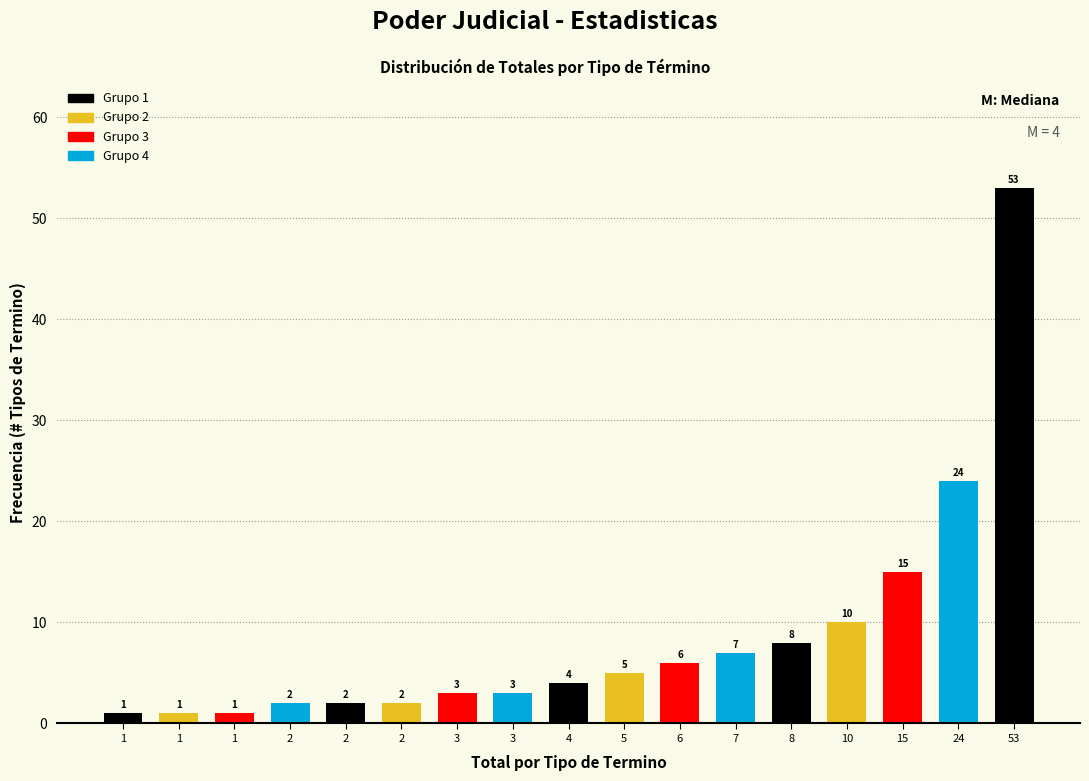

Are the bars horizontal?

No